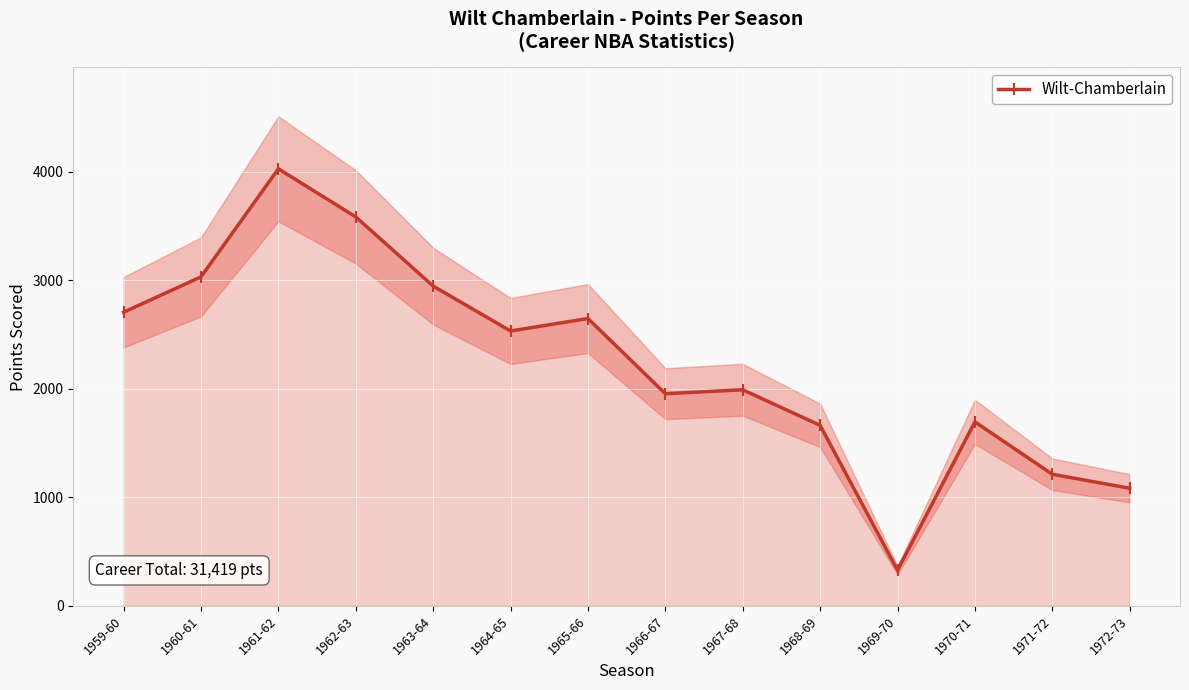

How many lines are shown in the chart?

1